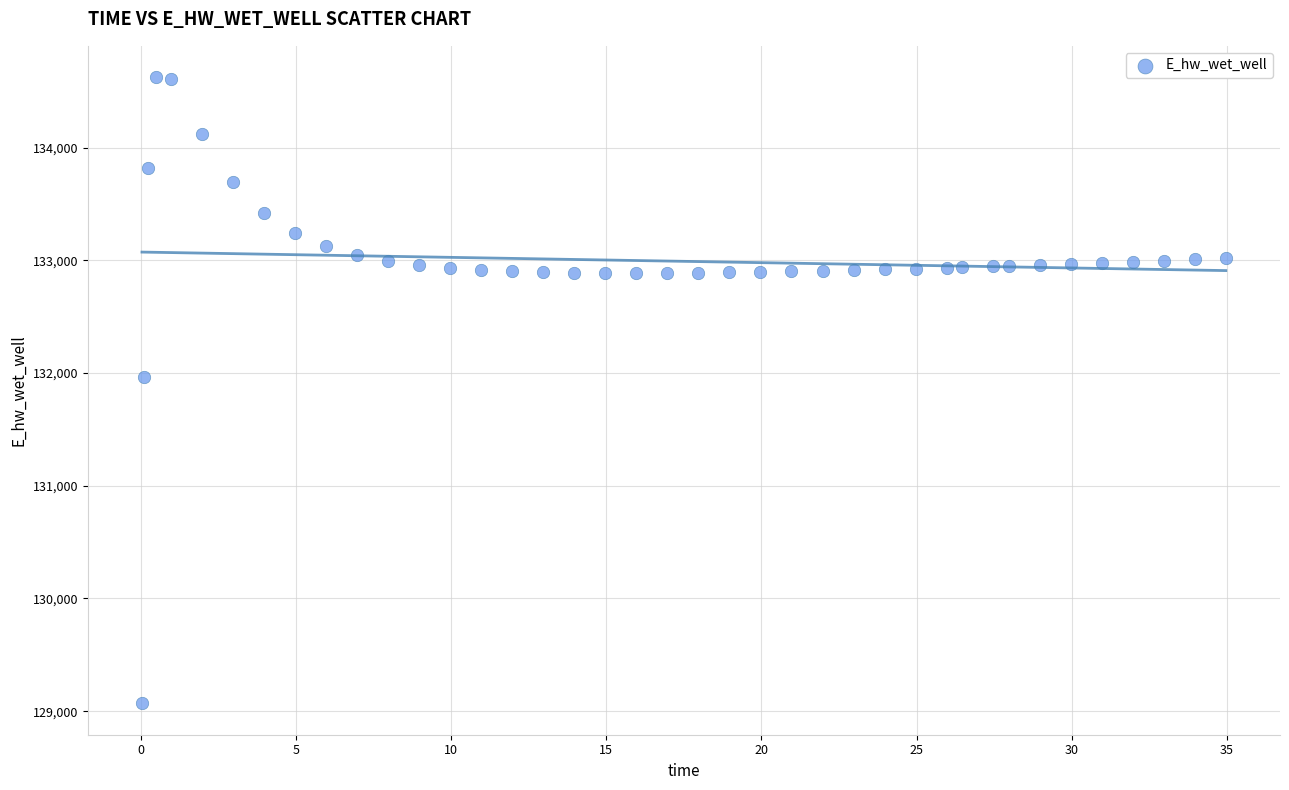

What Y value in the scatter plot is closest to 131847?

131968.0